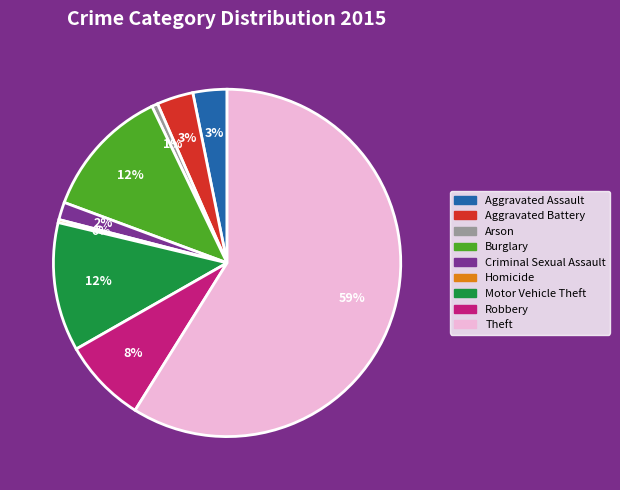

To the nearest percent, what is the average slice percentage?

11%